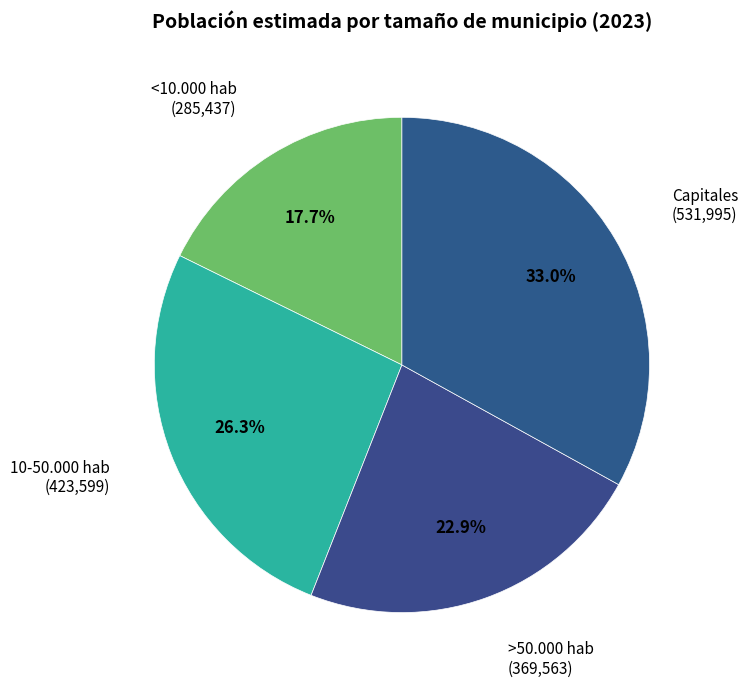

Which category has the smallest portion of the pie?

<10.000 hab